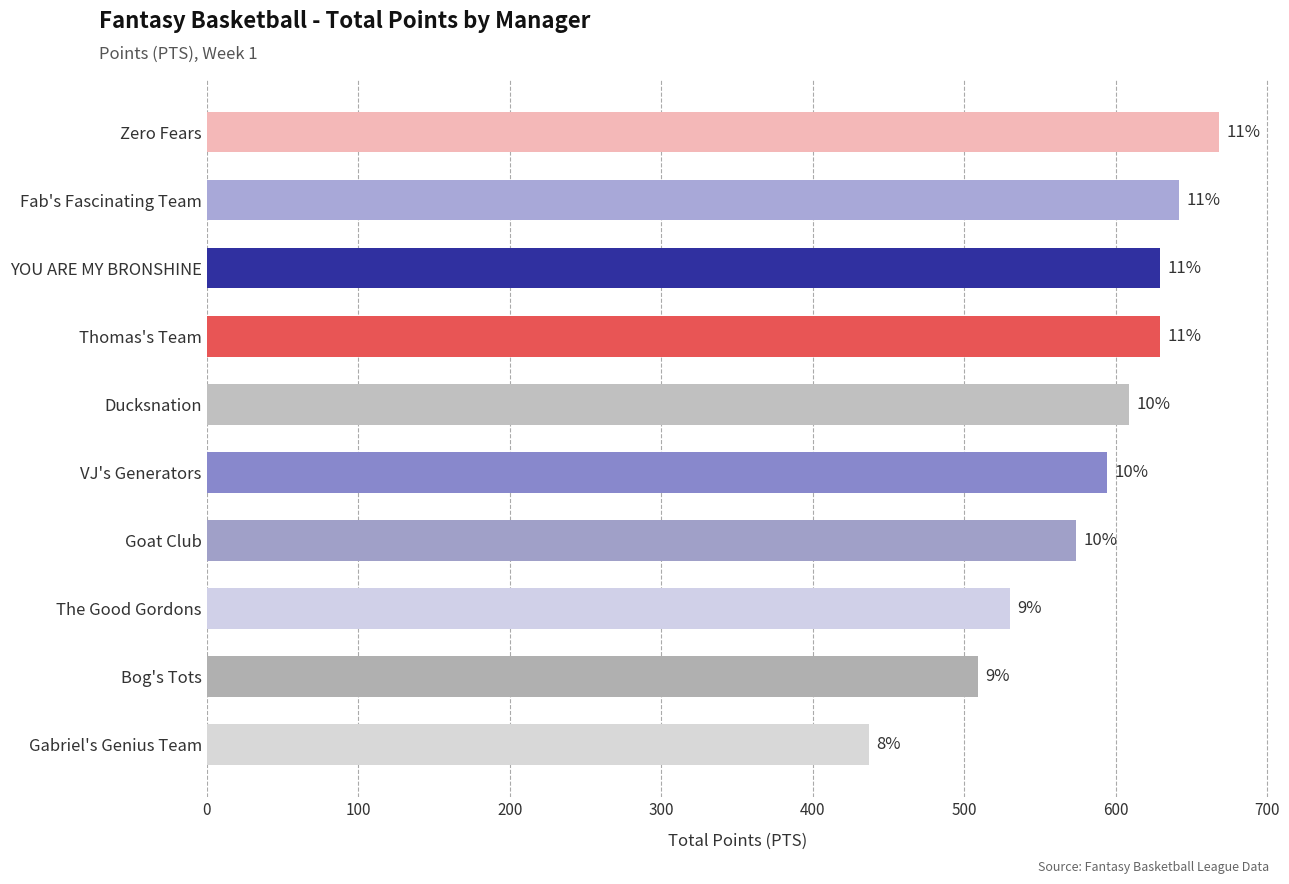

Are the bars horizontal?

Yes